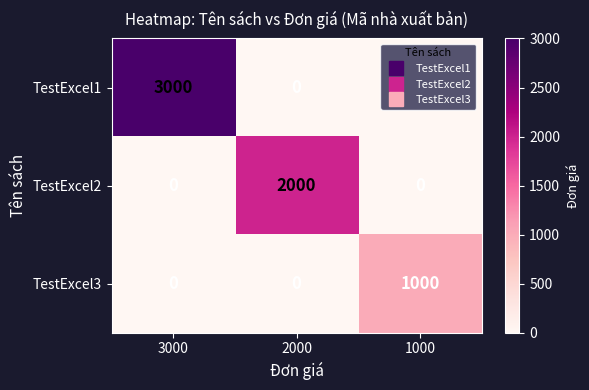

What value does the TestExcel1 series have at 3000, to the nearest 100?

3000